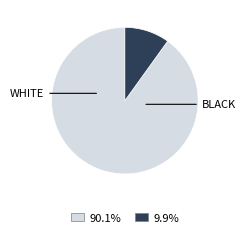

Does any single category account for the majority?

Yes